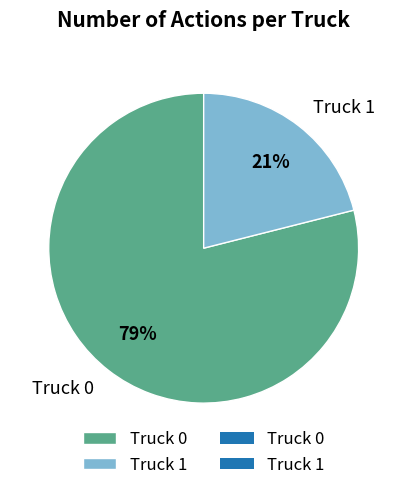

Is it true that Truck 0 is 91% of the pie?

False